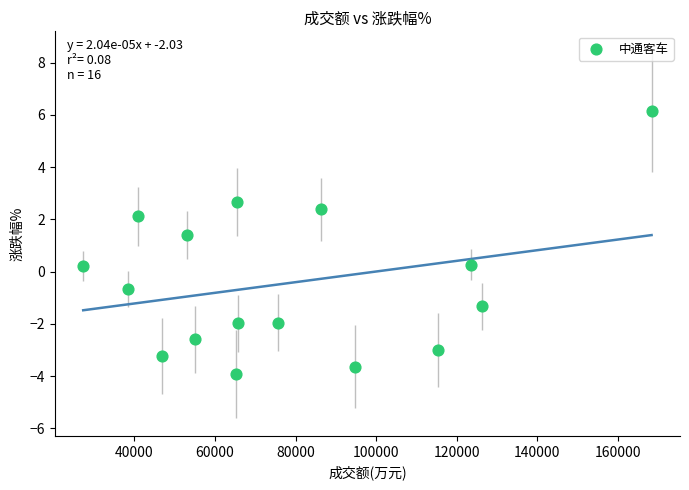

What is the range of X values (max minus min)?

141058.0